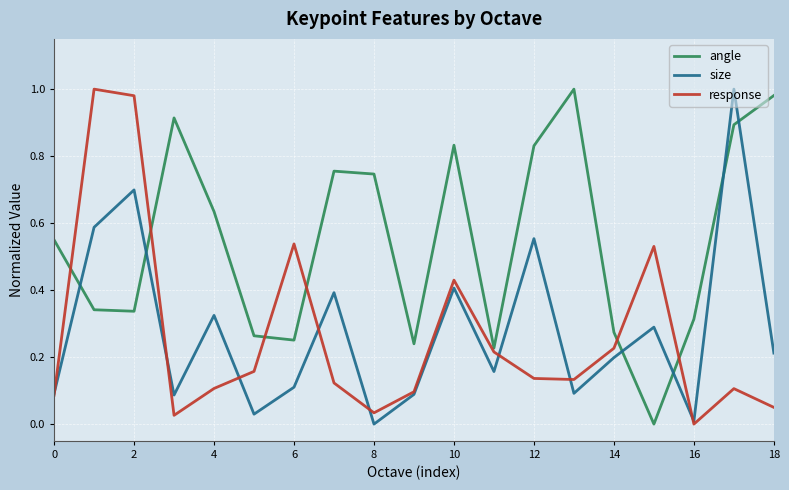

After their last crossing, which series has the higher values: angle or size?

angle